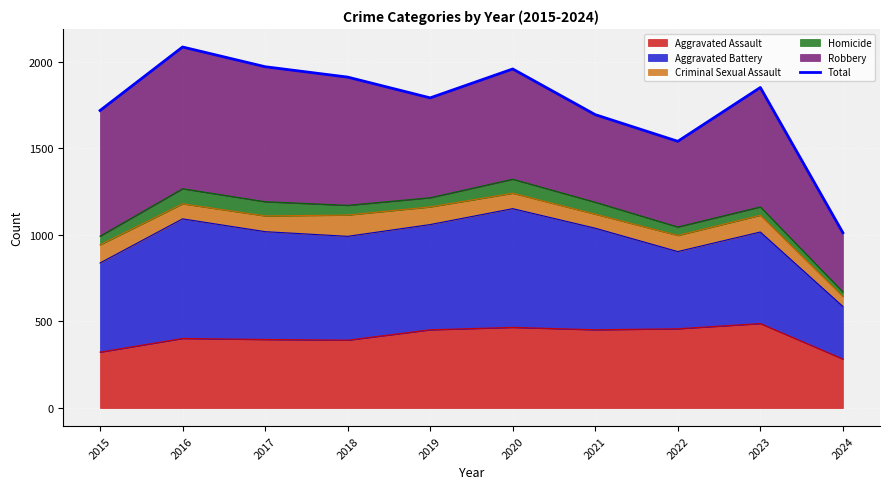

How many values are below 1852?

5